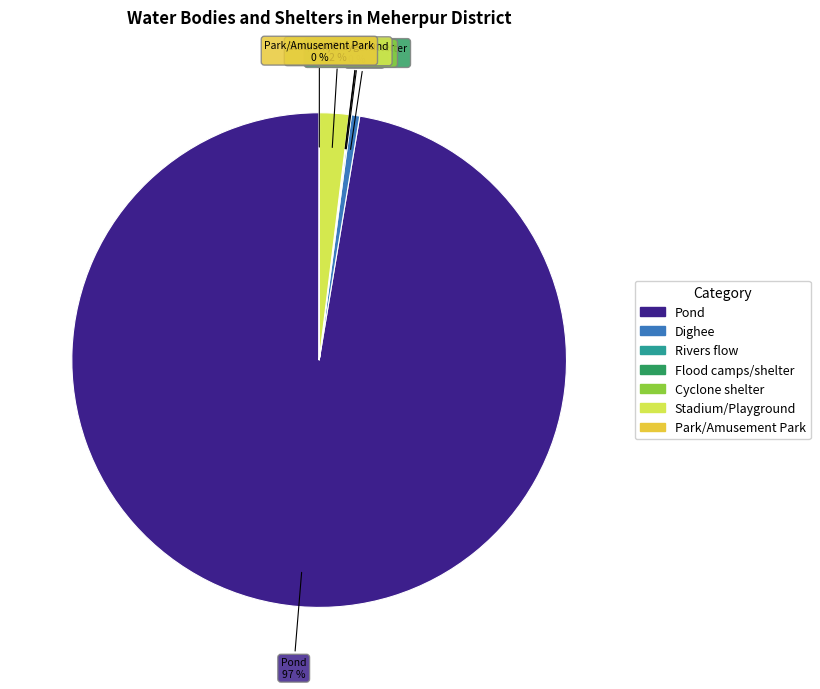

To the nearest percent, what is the difference between the largest and smallest slice percentages?

97%